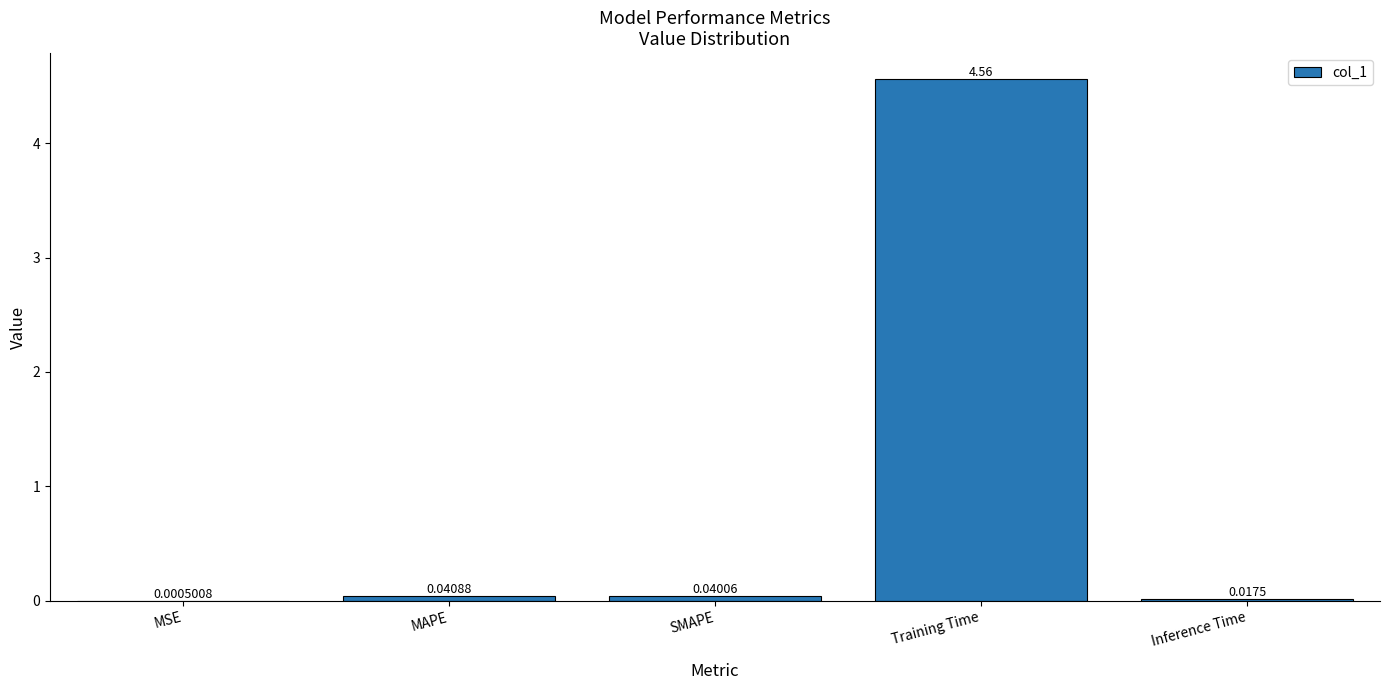

What is the sum of all values?

4.7